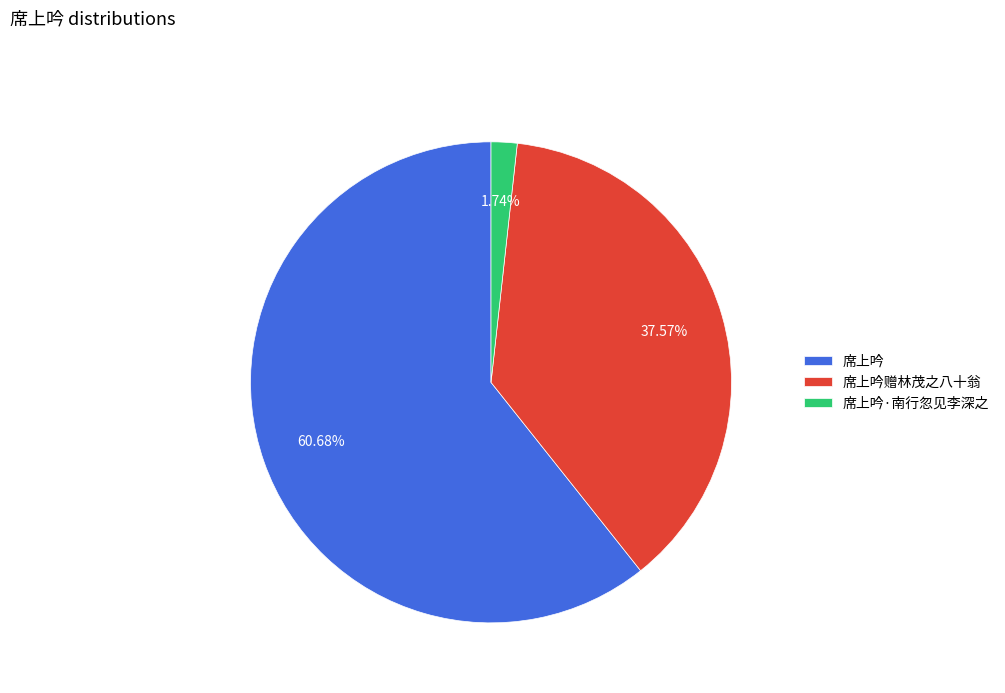

What is the smallest slice in the pie chart?

席上吟·南行忽见李深之